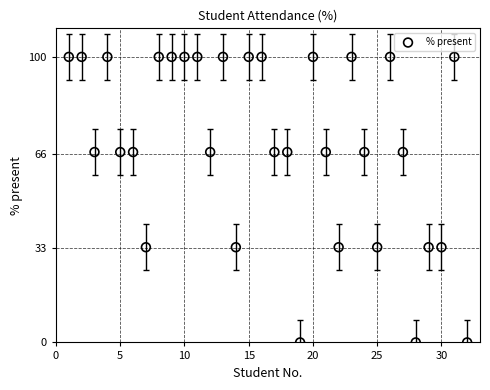

What is the range of Y values (max minus min)?

100.0